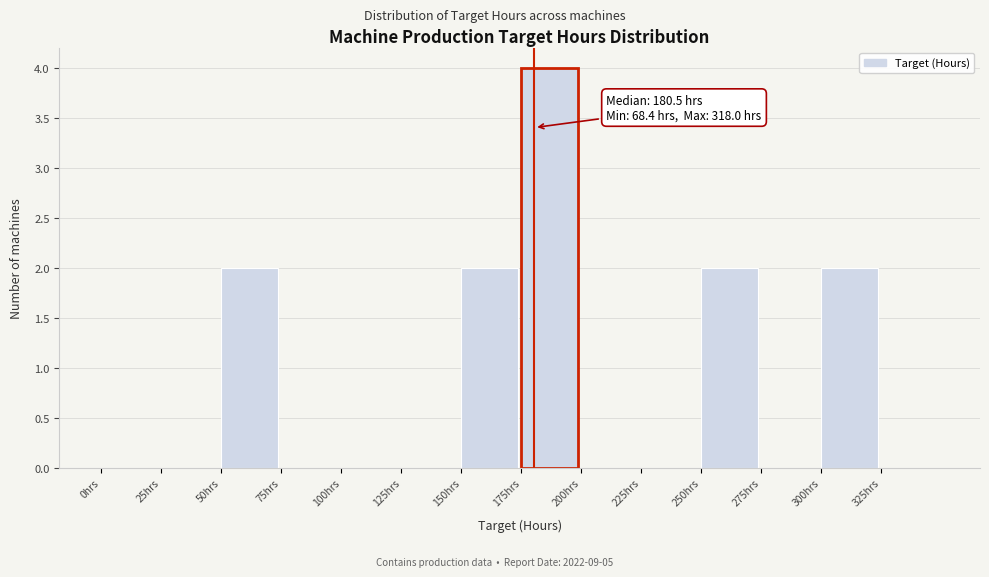

Over which range of the x-axis is the bar tallest?

175 to 200